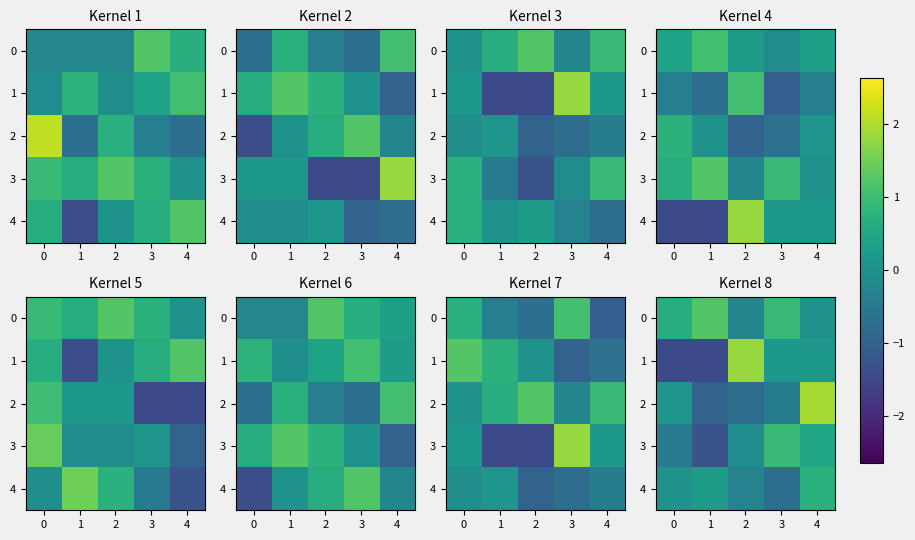

What is the spread (max minus min) of values at 1?

2.7